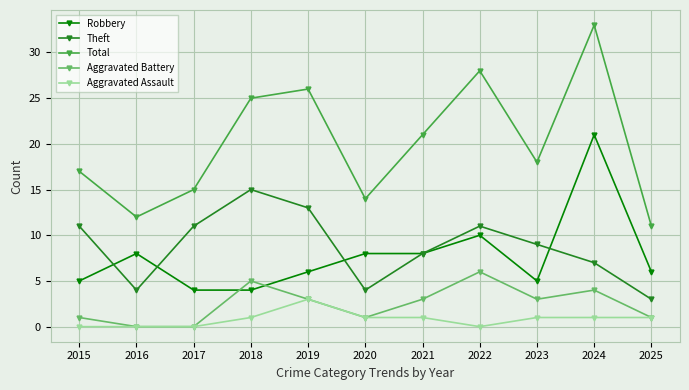

Reading left to right, extract all data points from this chart.

Robbery: 5	8	4	4	6	8	8	10	5	21	6
Theft: 11	4	11	15	13	4	8	11	9	7	3
Total: 17	12	15	25	26	14	21	28	18	33	11
Aggravated Battery: 1	0	0	5	3	1	3	6	3	4	1
Aggravated Assault: 0	0	0	1	3	1	1	0	1	1	1